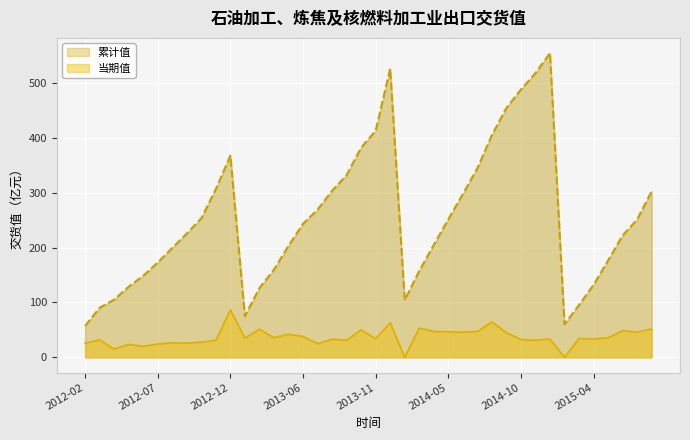

List the labels in order of 当期值 value, largest first.

2012-12, 2014-08, 2013-12, 2014-03, 2015-08, 2013-03, 2013-10, 2015-06, 2014-04, 2014-07, 2014-05, 2014-06, 2015-07, 2014-09, 2013-05, 2013-06, 2013-04, 2015-05, 2013-02, 2015-03, 2013-11, 2015-04, 2014-12, 2013-08, 2014-10, 2012-03, 2013-09, 2014-11, 2012-11, 2012-10, 2012-08, 2012-09, 2012-02, 2013-07, 2012-07, 2012-05, 2012-06, 2012-04, 2014-02, 2015-02